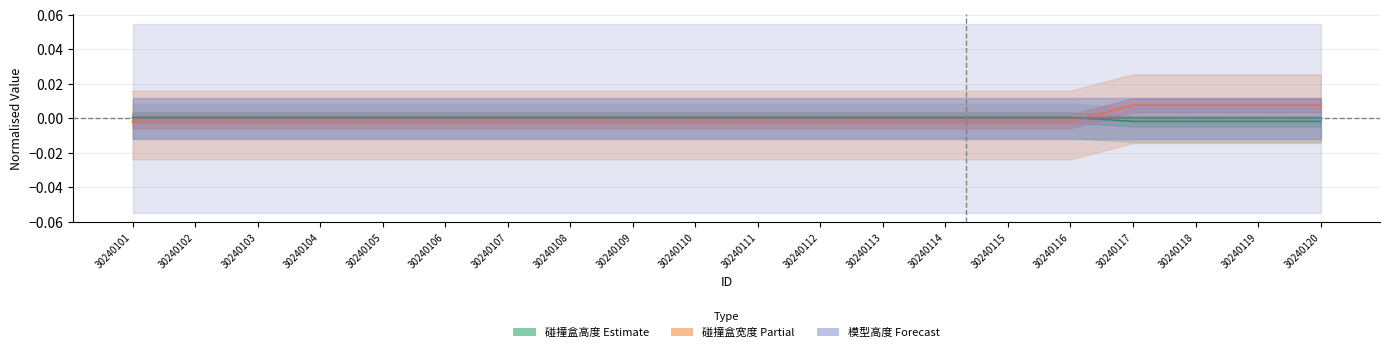

How many 碰撞盒高度 (Estimate) values are between 0 and 1?

16